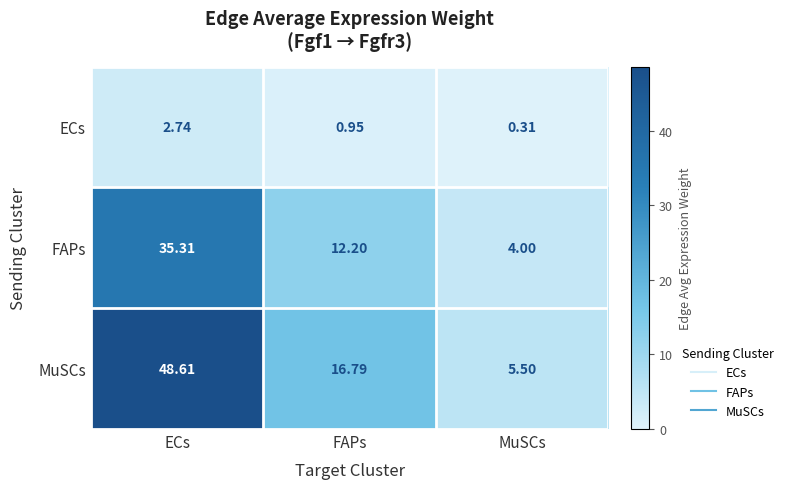

Which category has the highest value in the ECs series?

ECs